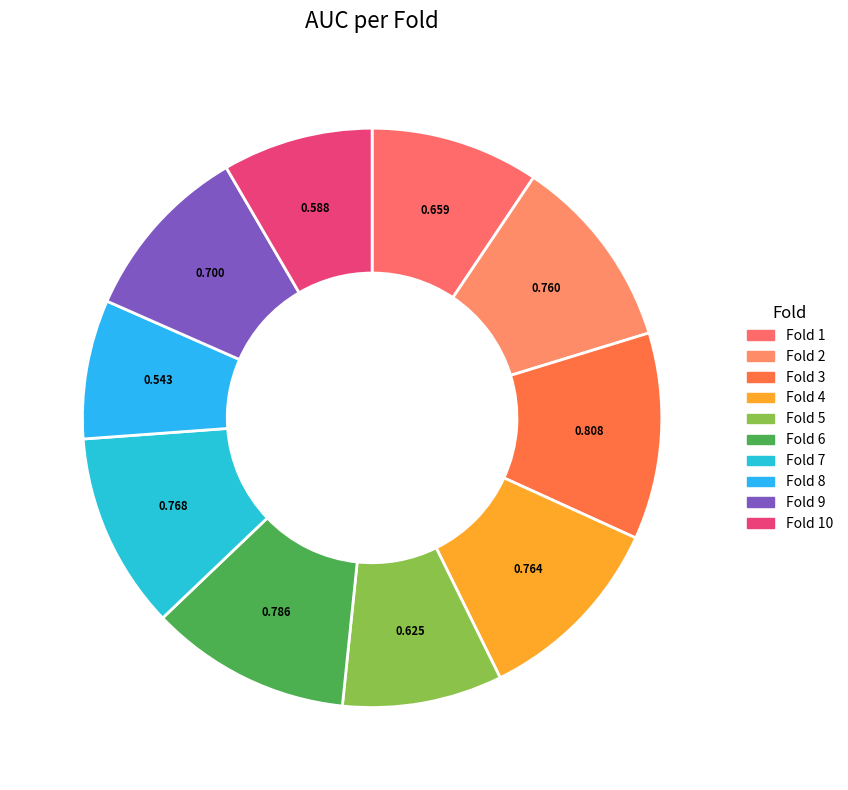

How many slices are in this pie chart?

10